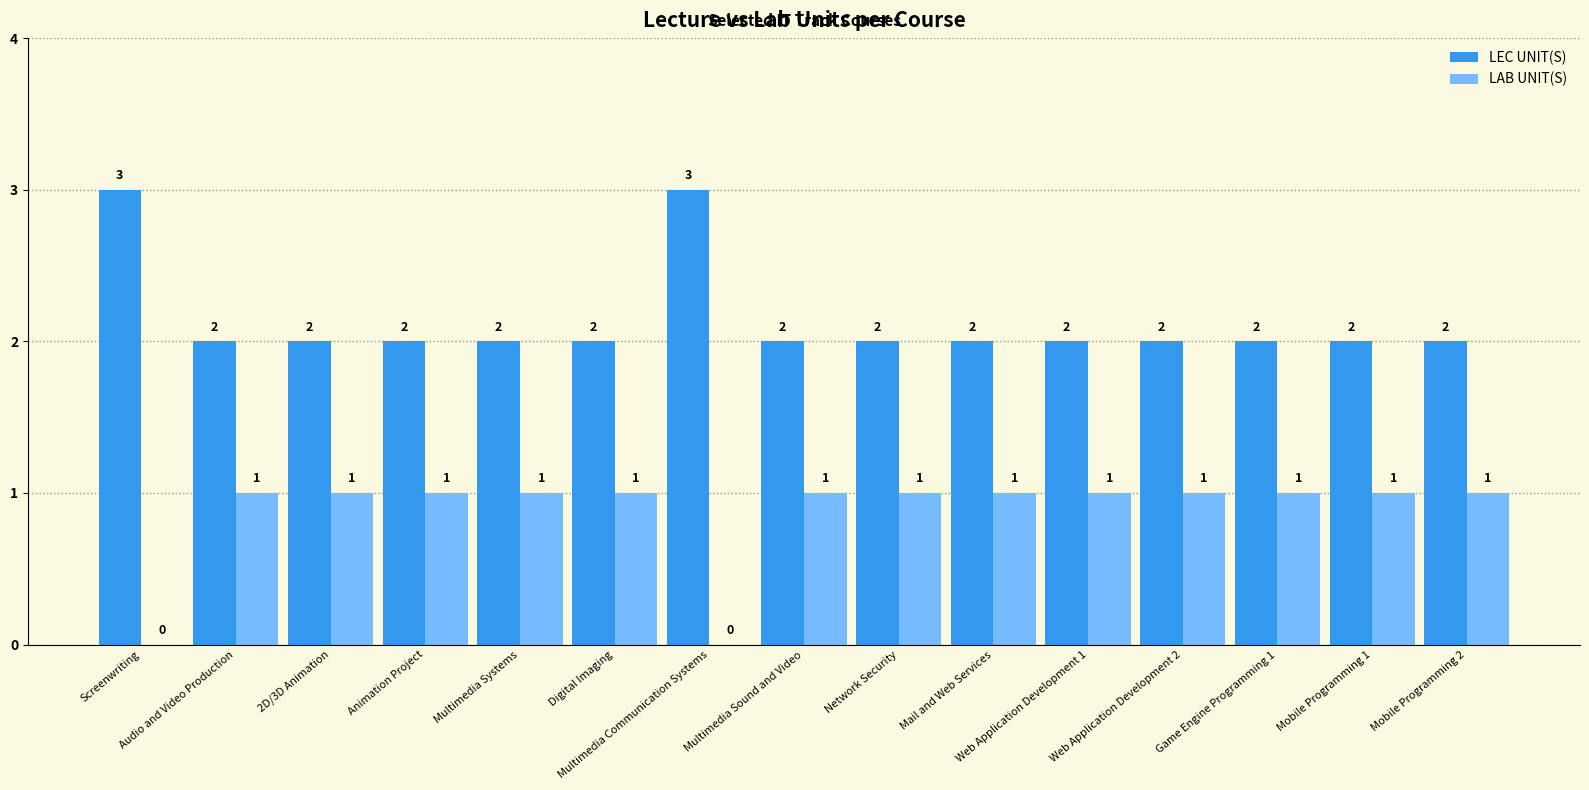

The value of LEC UNIT(S) at Audio and Video Production is 2. True or false?

True